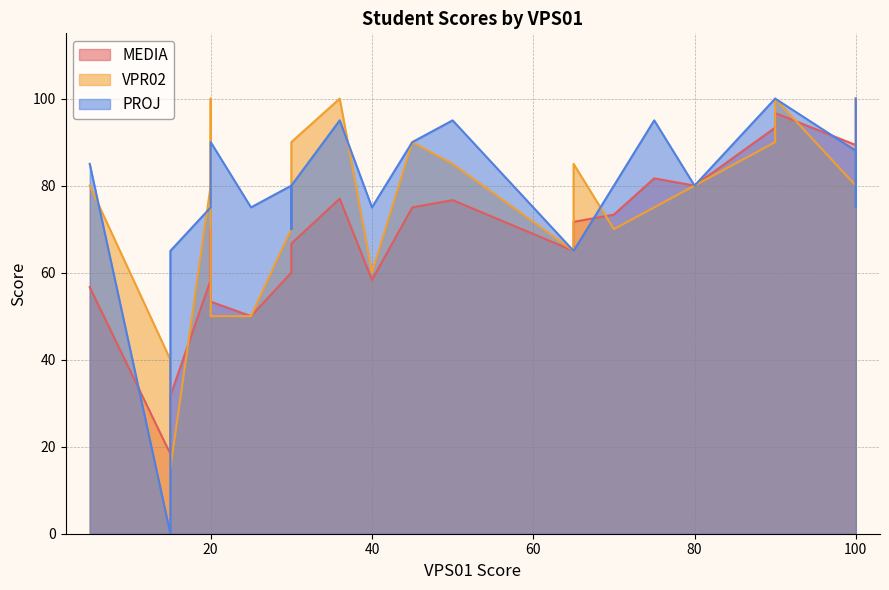

What is the maximum value shown in the chart?

100.0